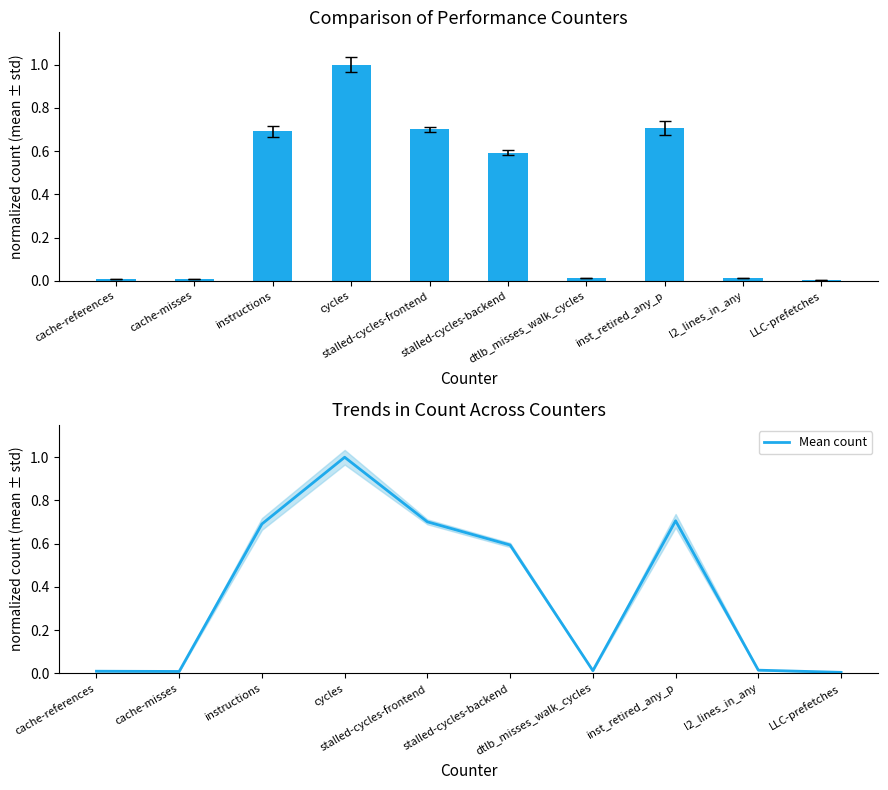

How many groups of bars are there?

10